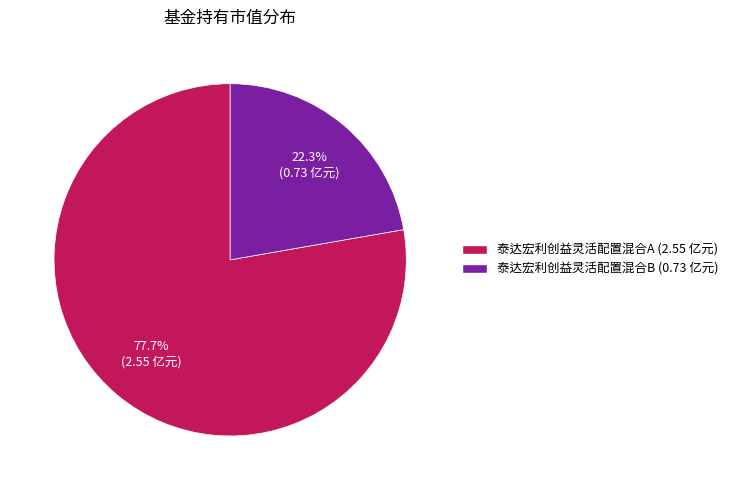

Which category has the biggest portion of the pie?

泰达宏利创益灵活配置混合A